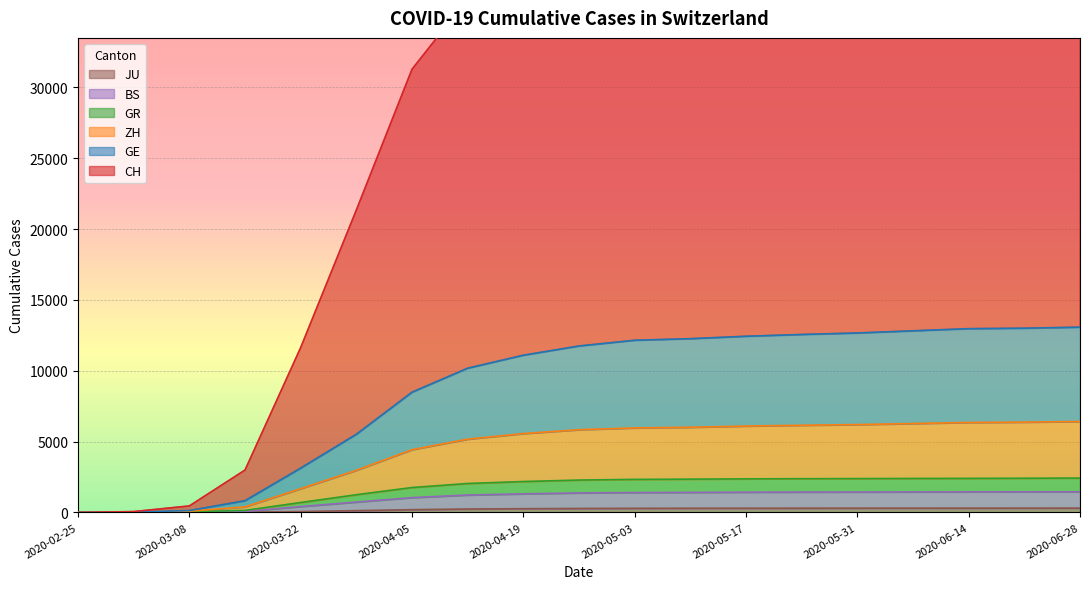

What is the sum of all JU values?

3893